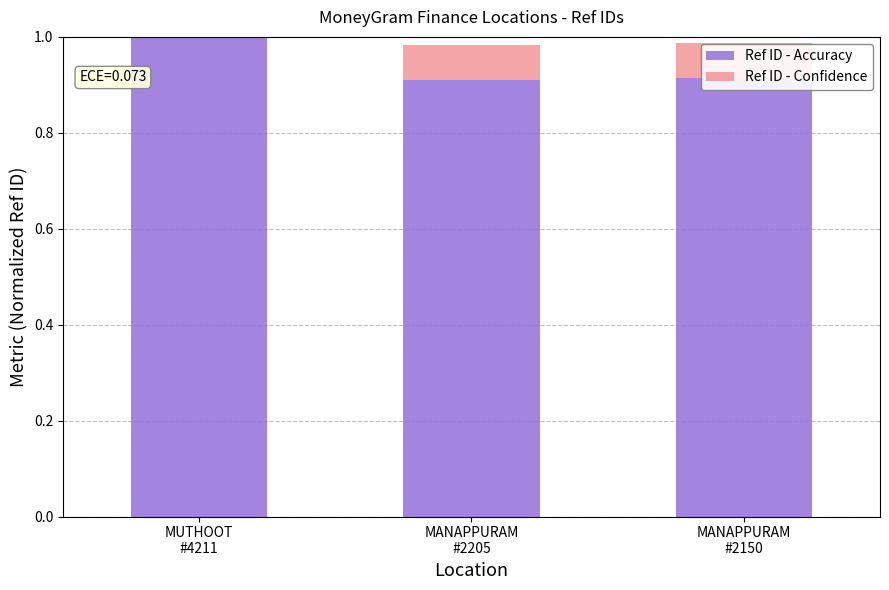

What is the sum of all Ref ID - Confidence values?

0.2